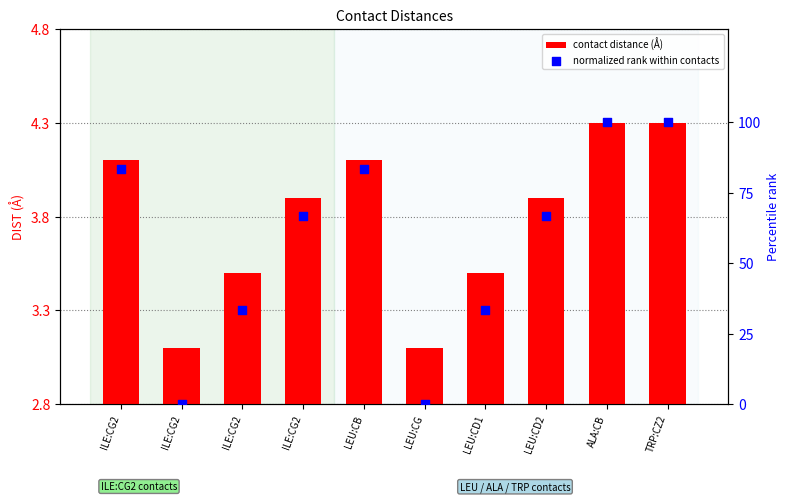

At which category is the sum across all series the highest?

ALA:CB